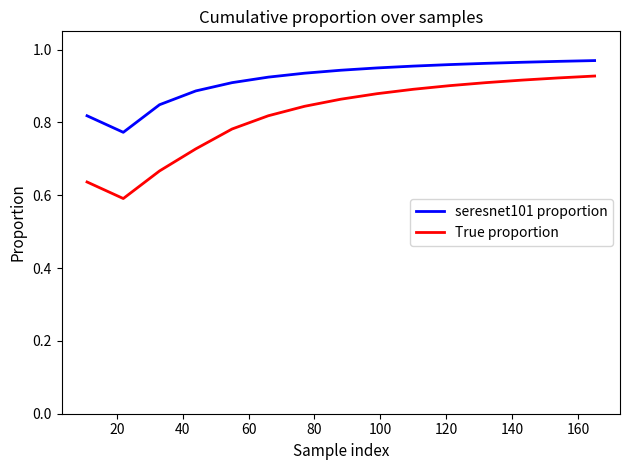

List the series in order of their overall mean, highest first.

seresnet101 proportion, True proportion